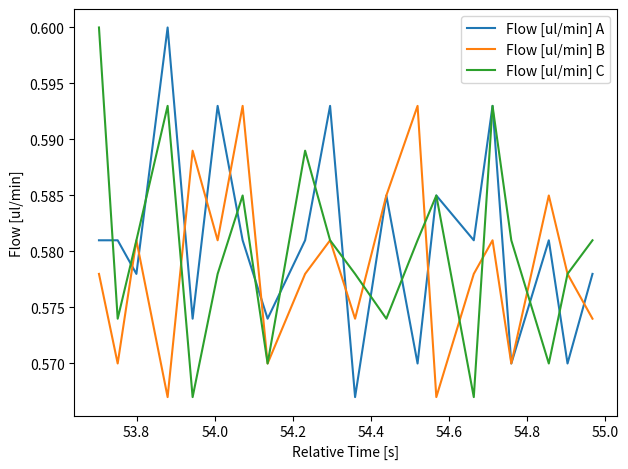

Rank the series by their average value, from lowest to highest.

Flow [ul/min] B, Flow [ul/min] C, Flow [ul/min] A